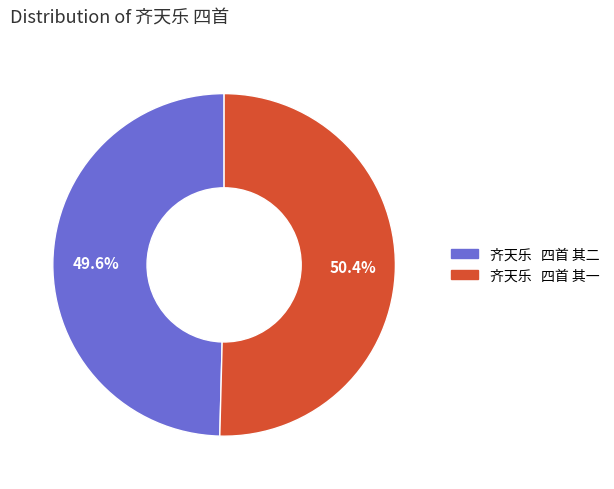

What is the largest slice in the pie chart?

齐天乐 四首 其一